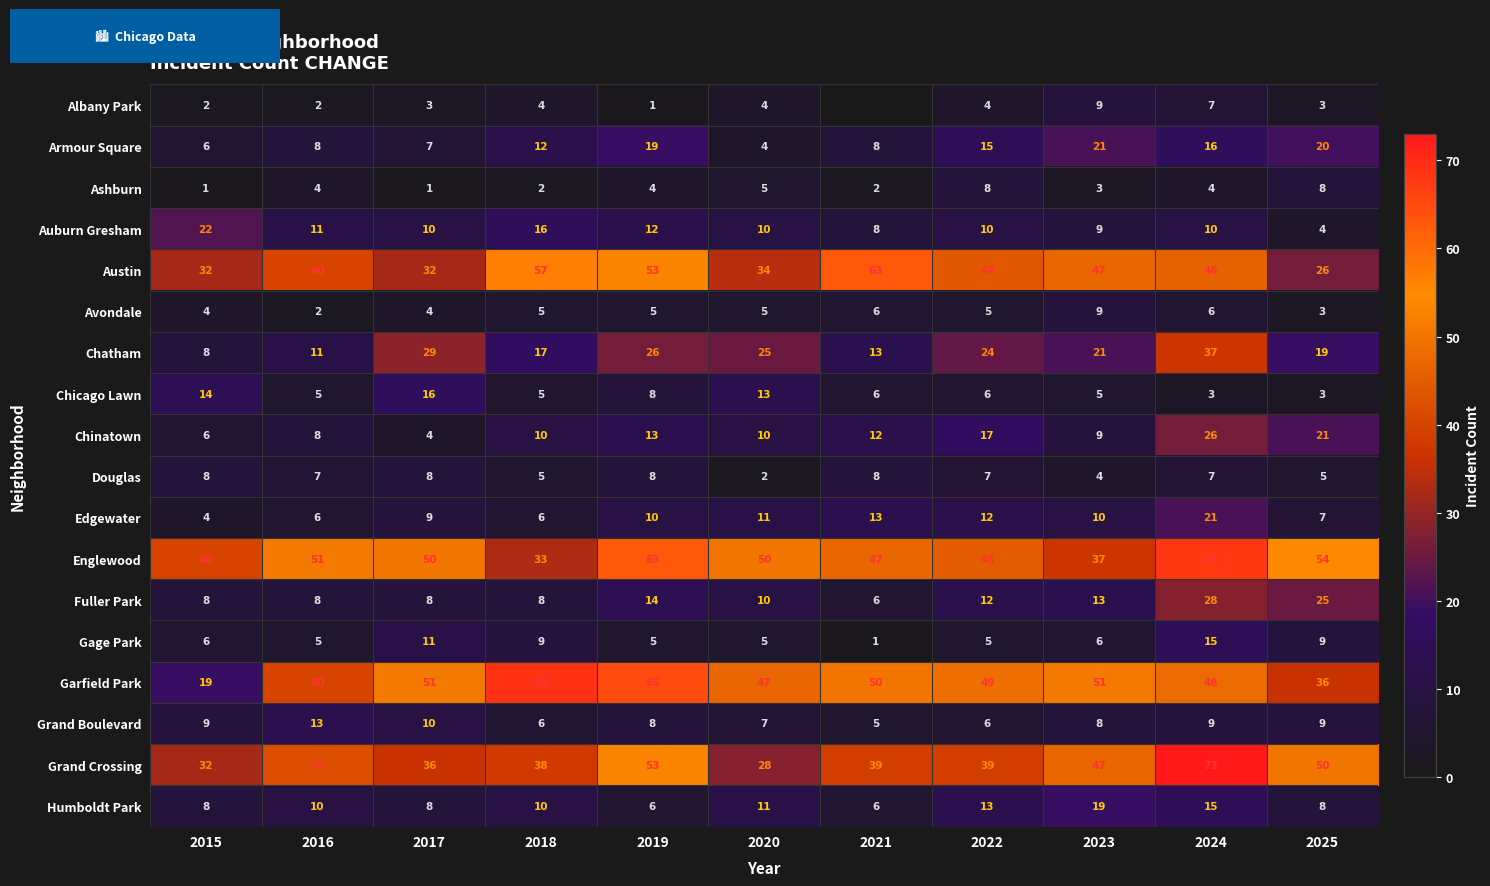

How many values in the Armour Square series are below 12?

5